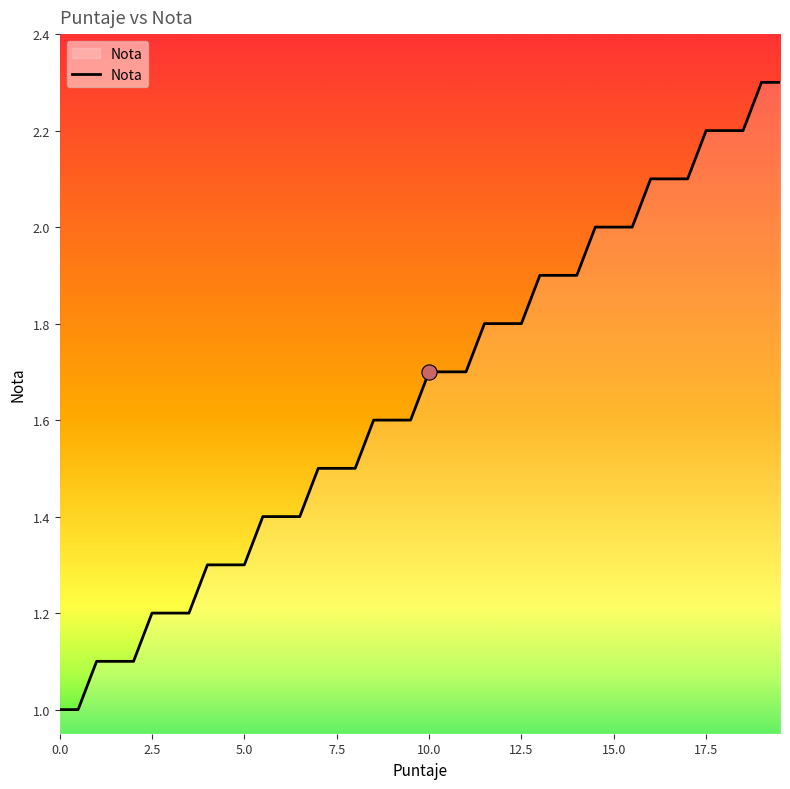

What is the difference between the maximum and minimum values?

1.3